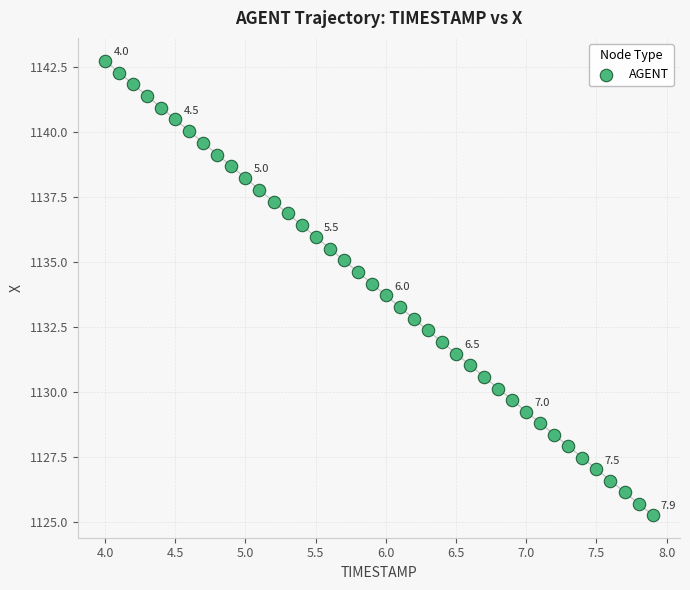

What is the range of Y values (max minus min)?

17.5